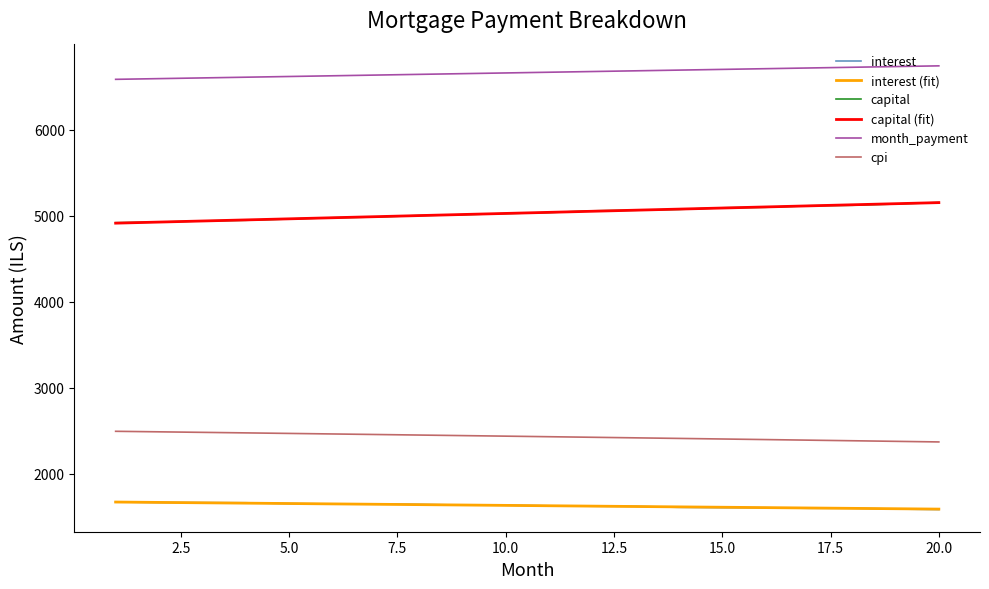

True or false: month_payment and interest cross at least once.

False